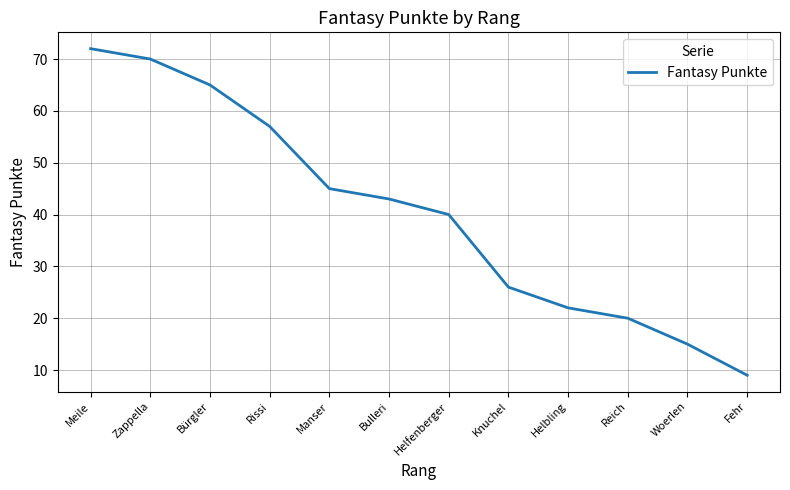

What is the minimum value shown in the chart?

9